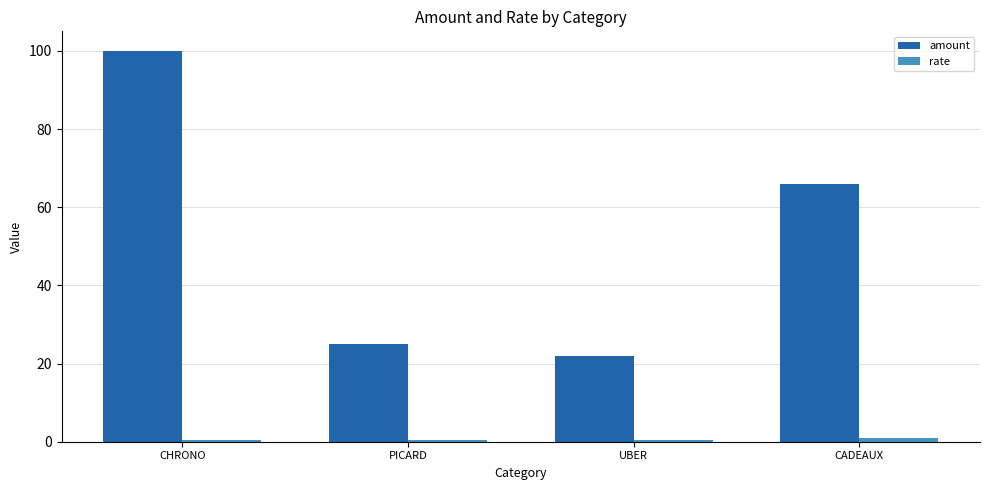

What is the difference between the maximum and minimum values in the amount series?

78.0